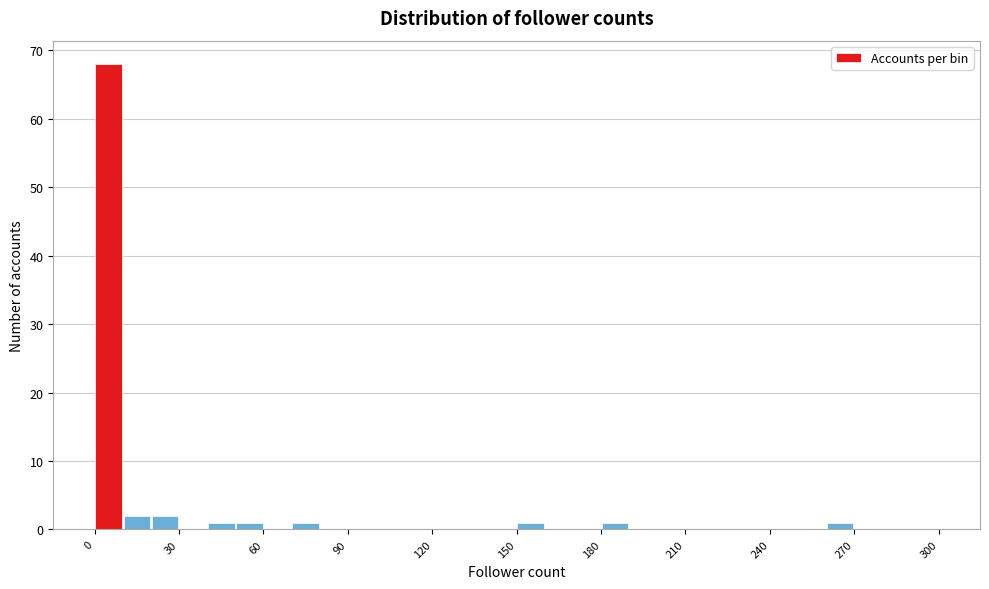

Around what value on the x-axis is the tallest bar? Give the approximate position of its centre, as read against the axis.

5